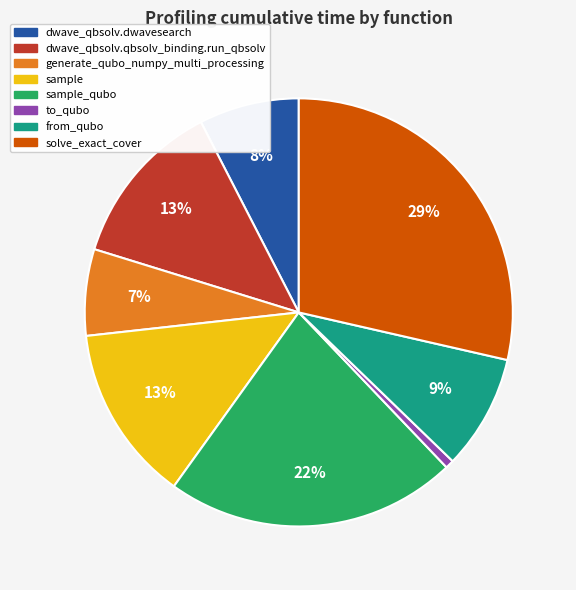

Which category has the smallest portion of the pie?

to_qubo